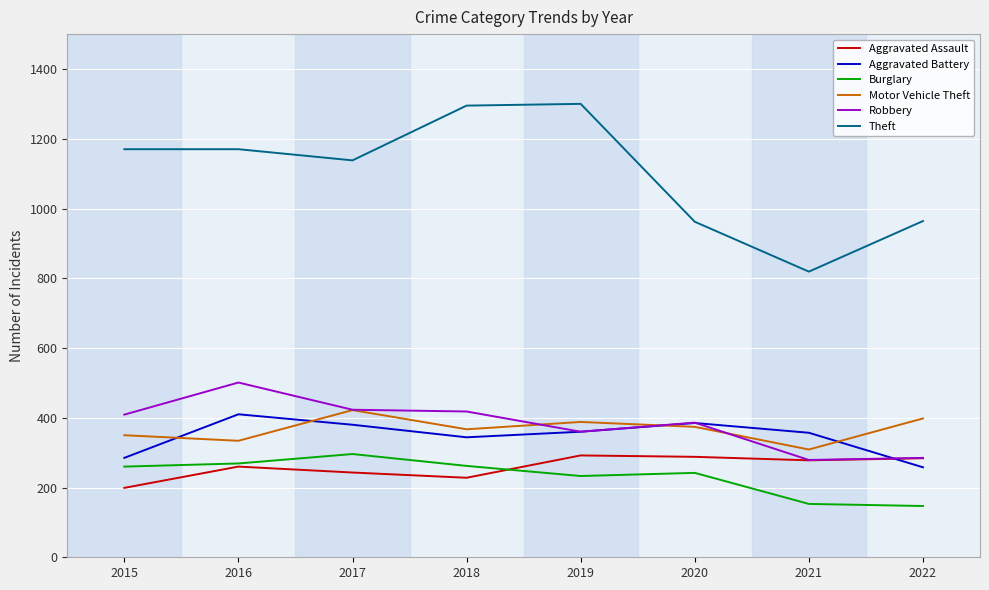

What is the minimum value shown in the chart?

147